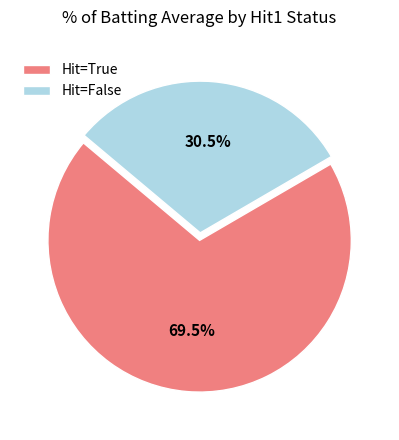

Which category accounts for the majority?

Hit=True